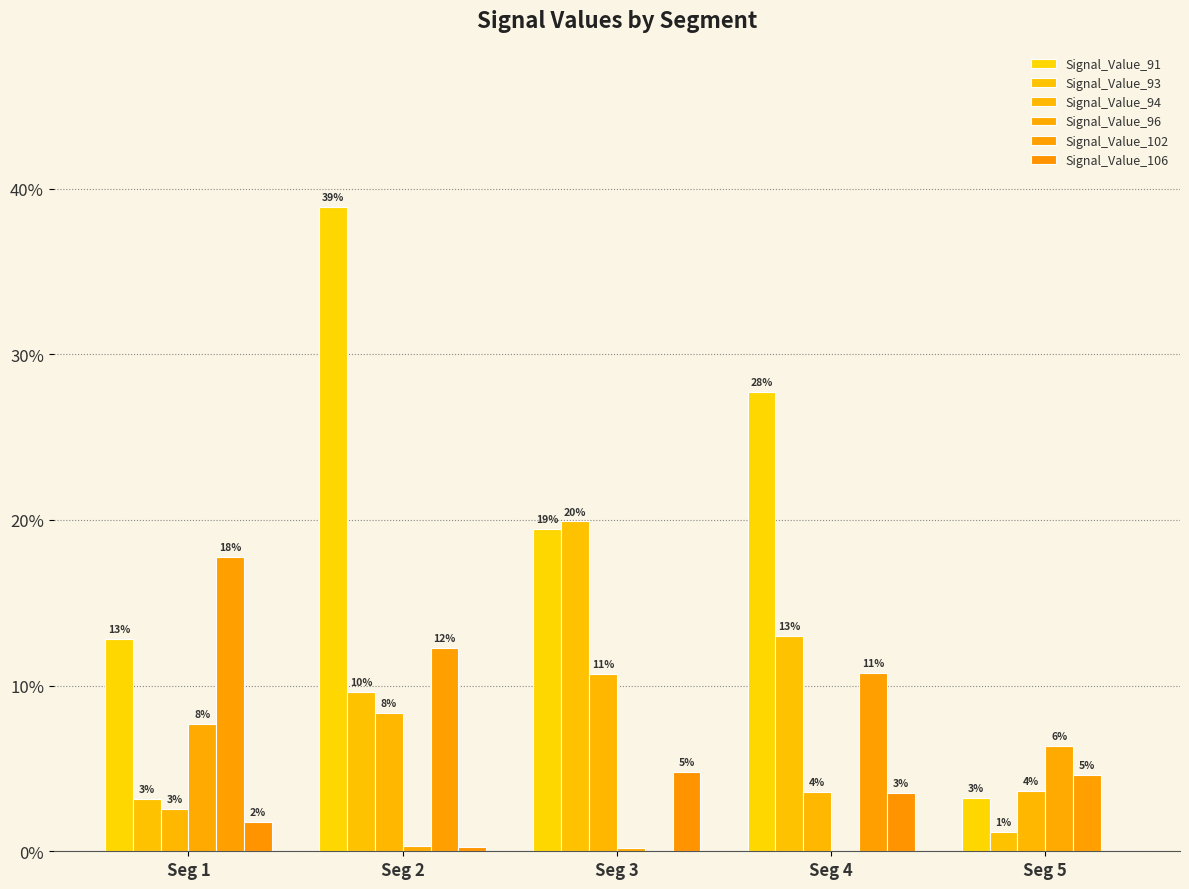

Does the chart contain stacked bars?

No